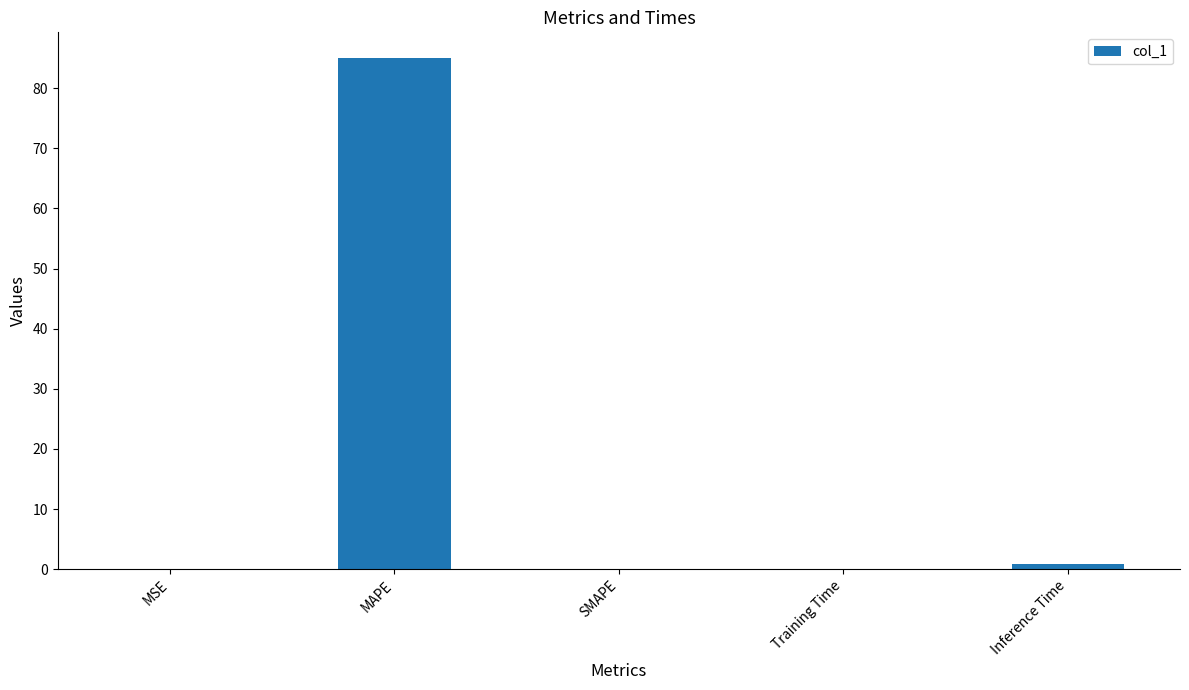

The value at SMAPE is 0.0. True or false?

True